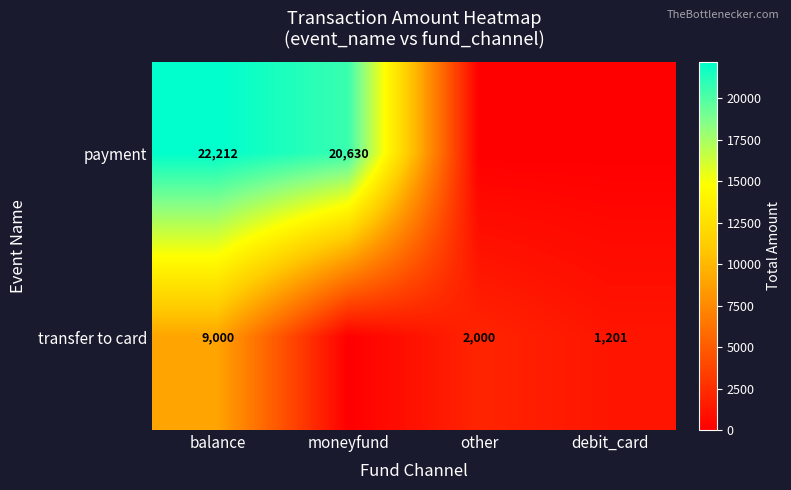

What is the sum of the transfer to card values at debit_card and balance?

10201